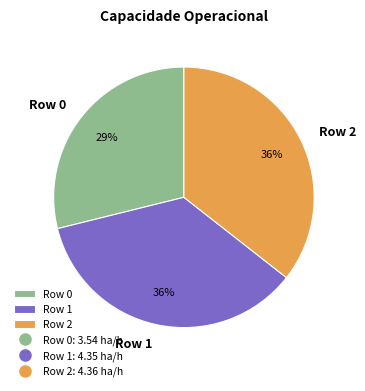

Does any single category account for the majority?

No